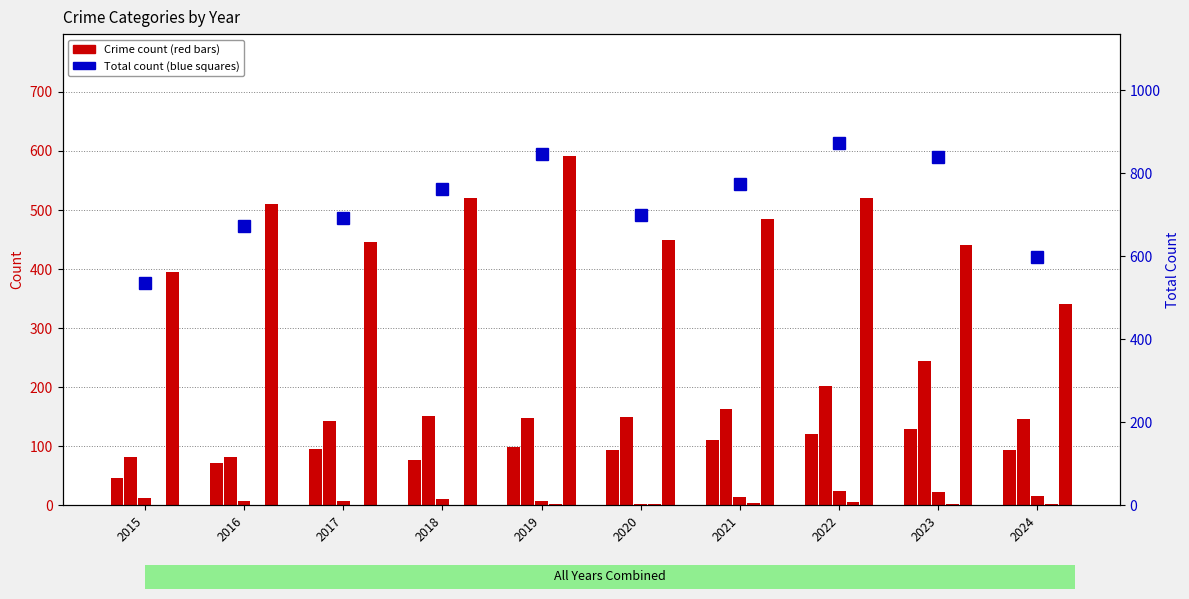

The Total series shows 672 at 2016. True or false?

True